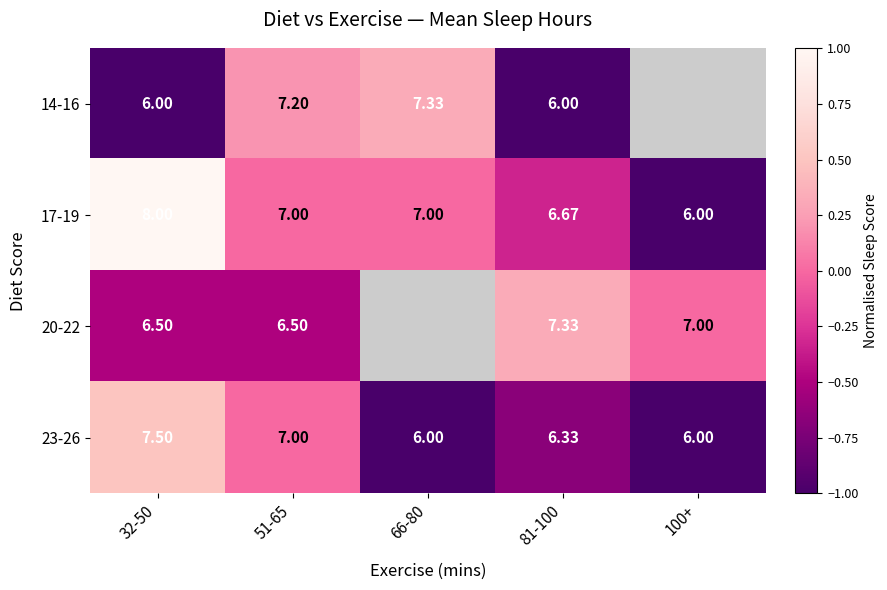

Is the value of 23-26 at 66-80 greater than the value of 20-22 at 51-65?

No